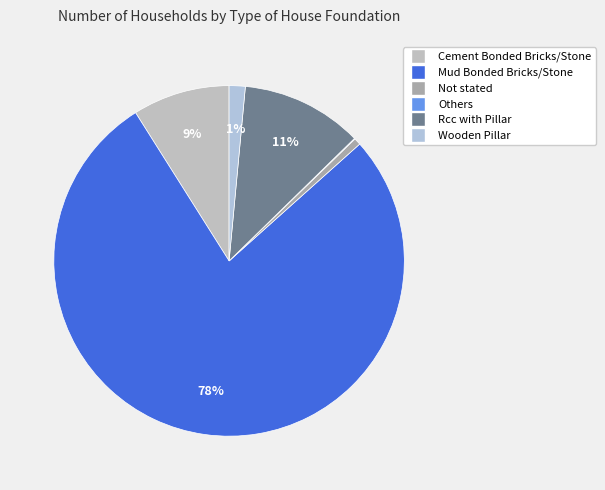

What percentage do Wooden Pillar and Rcc with Pillar together represent?

12.7%